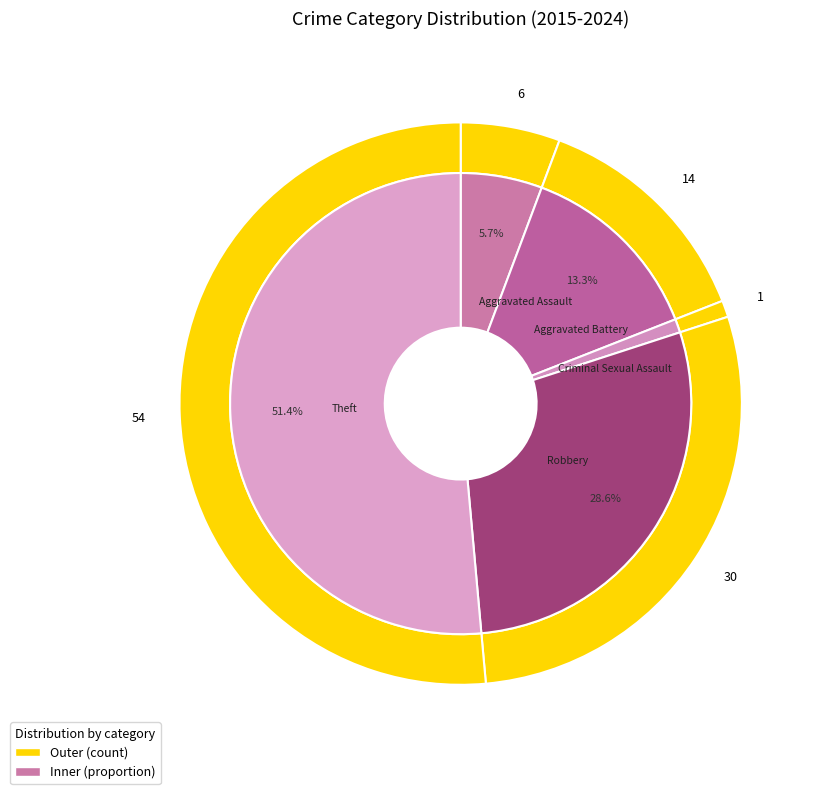

Which category accounts for the majority?

Theft